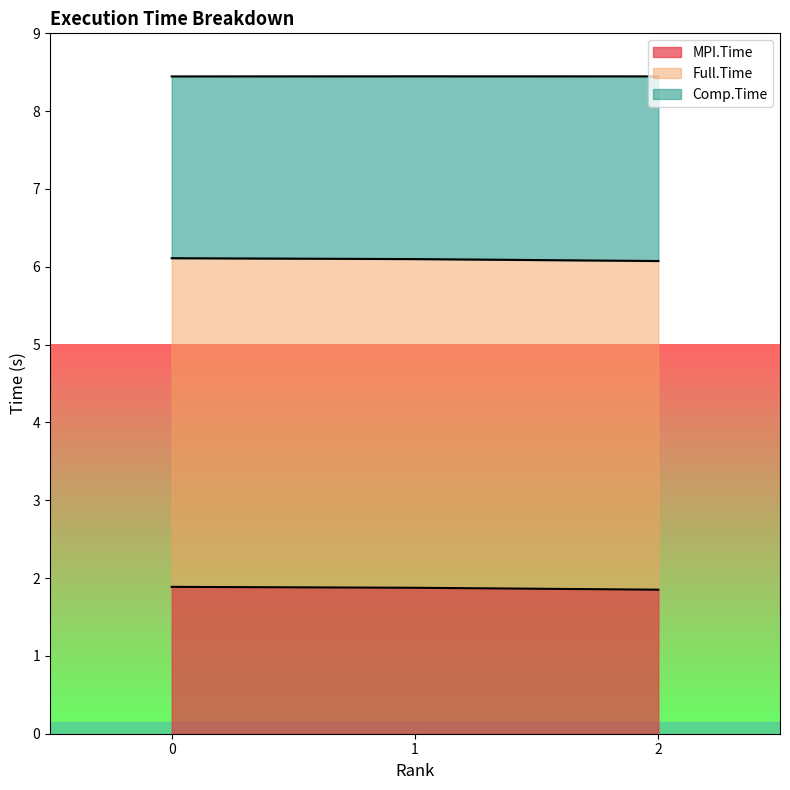

Reading left to right, what are all the values shown in this chart?

MPI.Time: 1.9	1.9	1.9
Full.Time: 8.4	8.4	8.4
Comp.Time: 6.1	6.1	6.1